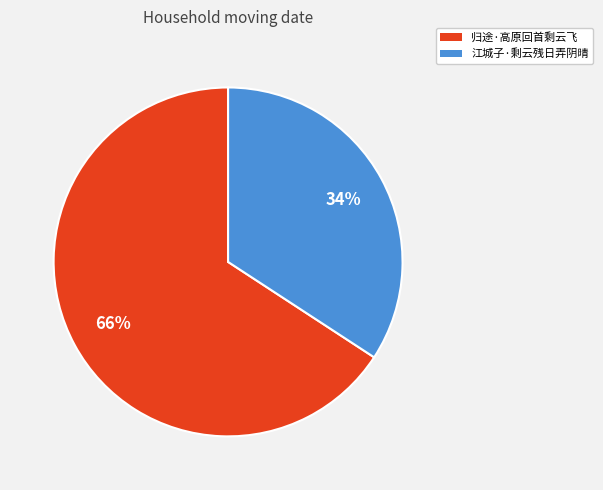

Rank the categories by value from highest to lowest.

归途·高原回首剩云飞, 江城子·剩云残日弄阴晴